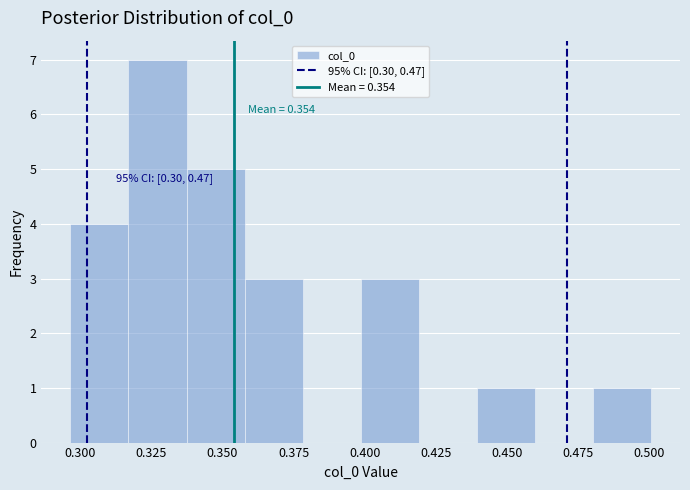

Which range on the x-axis has the tallest bar?

0.315 to 0.335